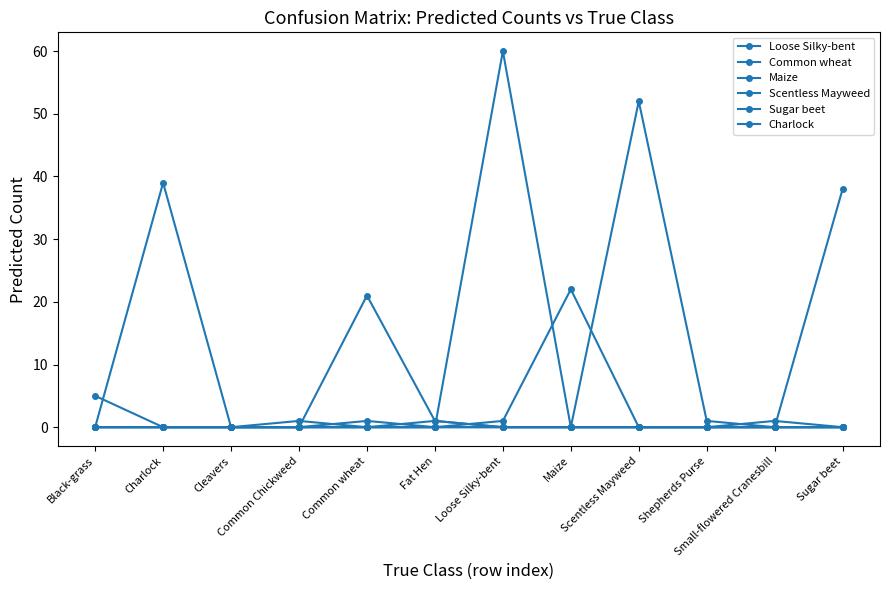

Which label corresponds to the smallest value in the chart?

Charlock